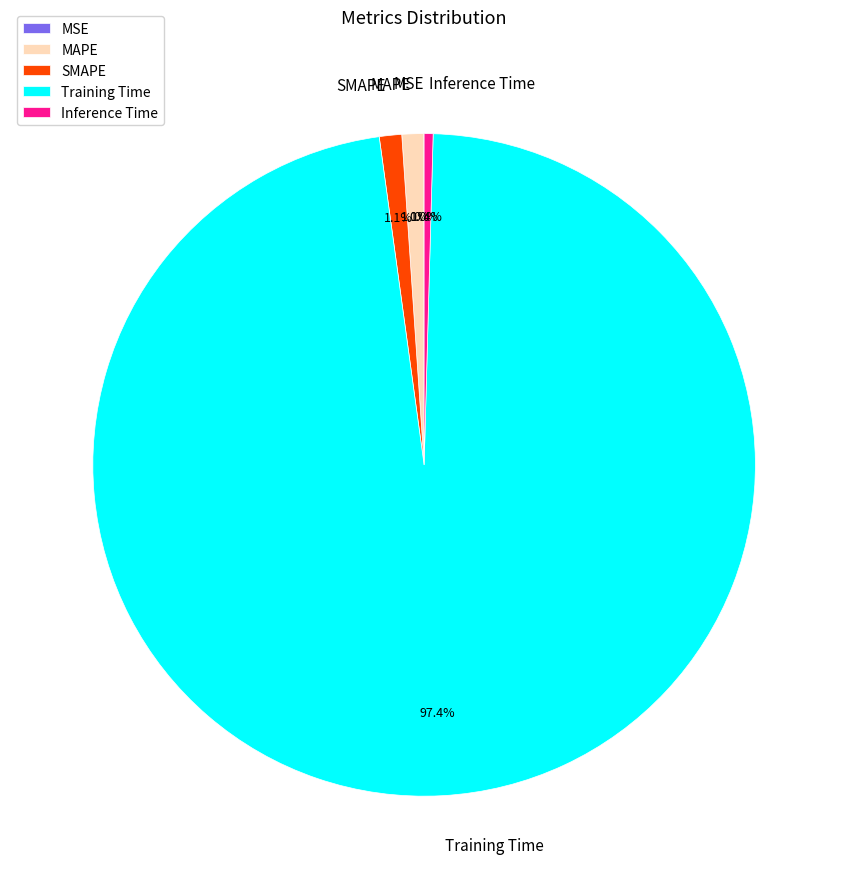

What is the largest slice in the pie chart?

Training Time